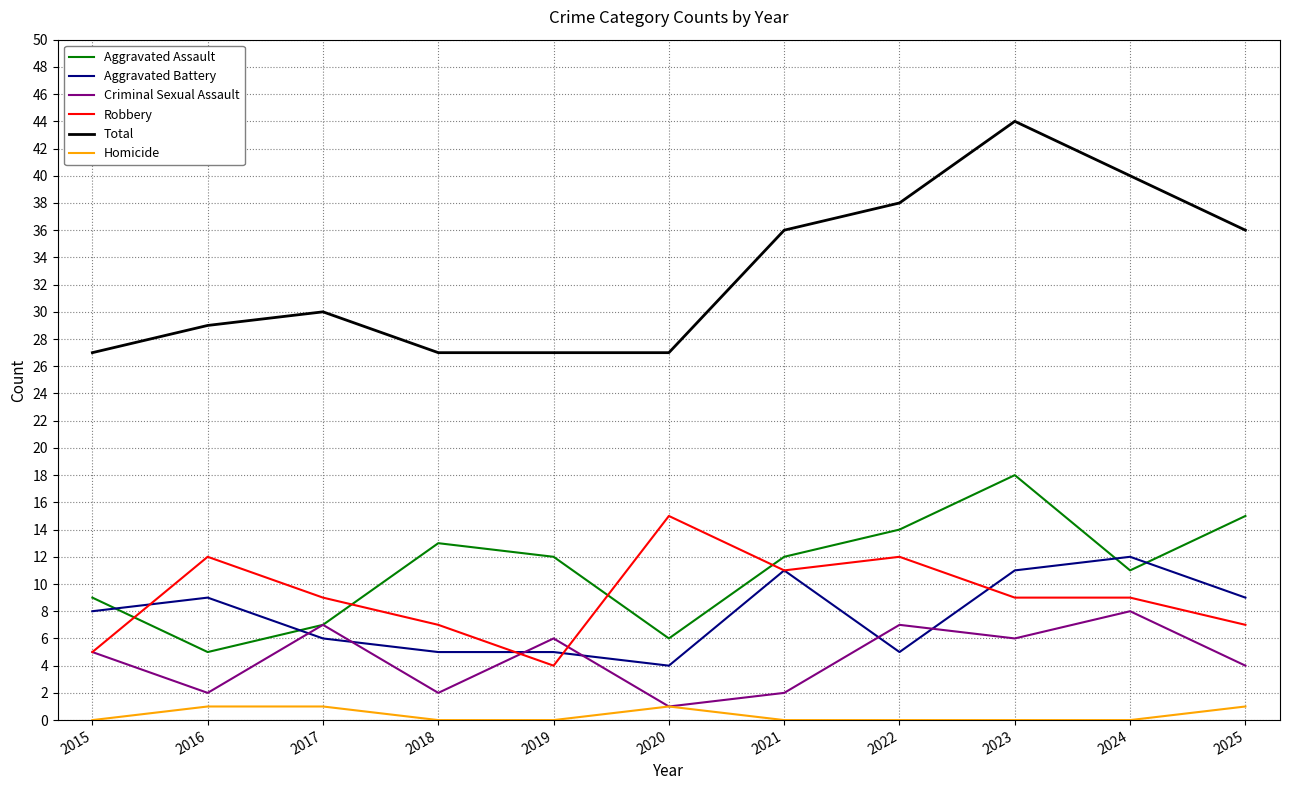

True or false: Aggravated Assault has a value of 15 at 2025.

True